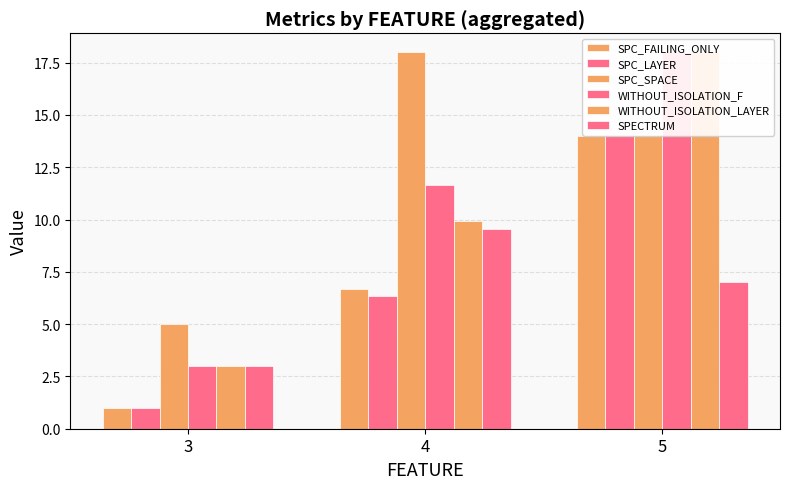

Reading left to right, extract all data points from this chart.

SPC_FAILING_ONLY: 1.0	6.7	14.0
SPC_LAYER: 1.0	6.3	14.0
SPC_SPACE: 5.0	18.0	14.0
WITHOUT_ISOLATION_F: 3.0	11.6	18.0
WITHOUT_ISOLATION_LAYER: 3.0	9.9	18.0
SPECTRUM: 3.0	9.5	7.0